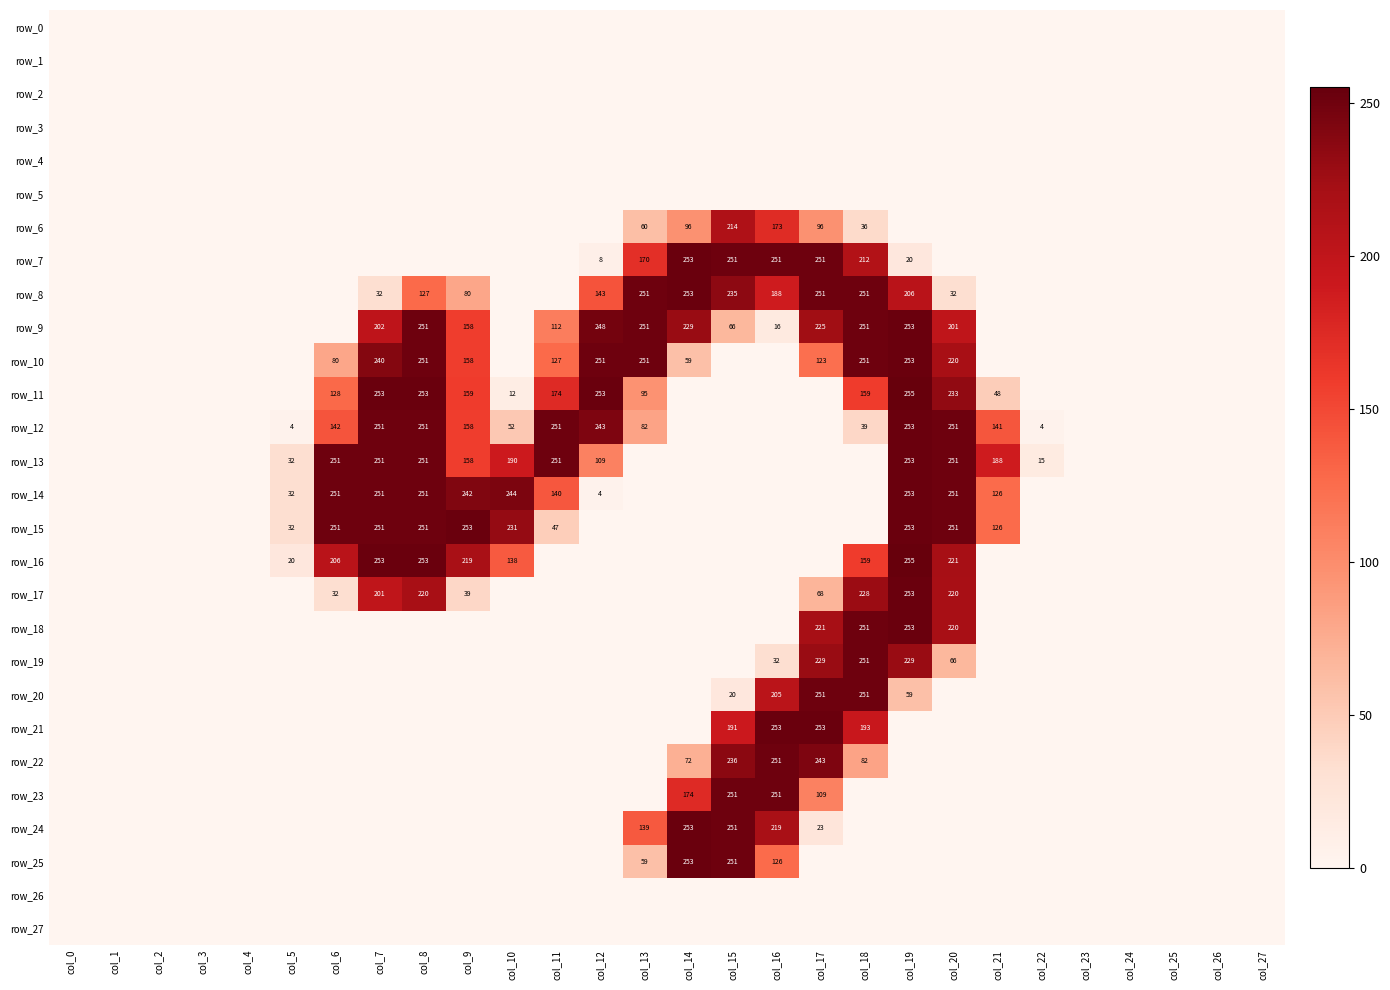

Is the value of row_27 at col_13 greater than the value of row_14 at col_22?

No